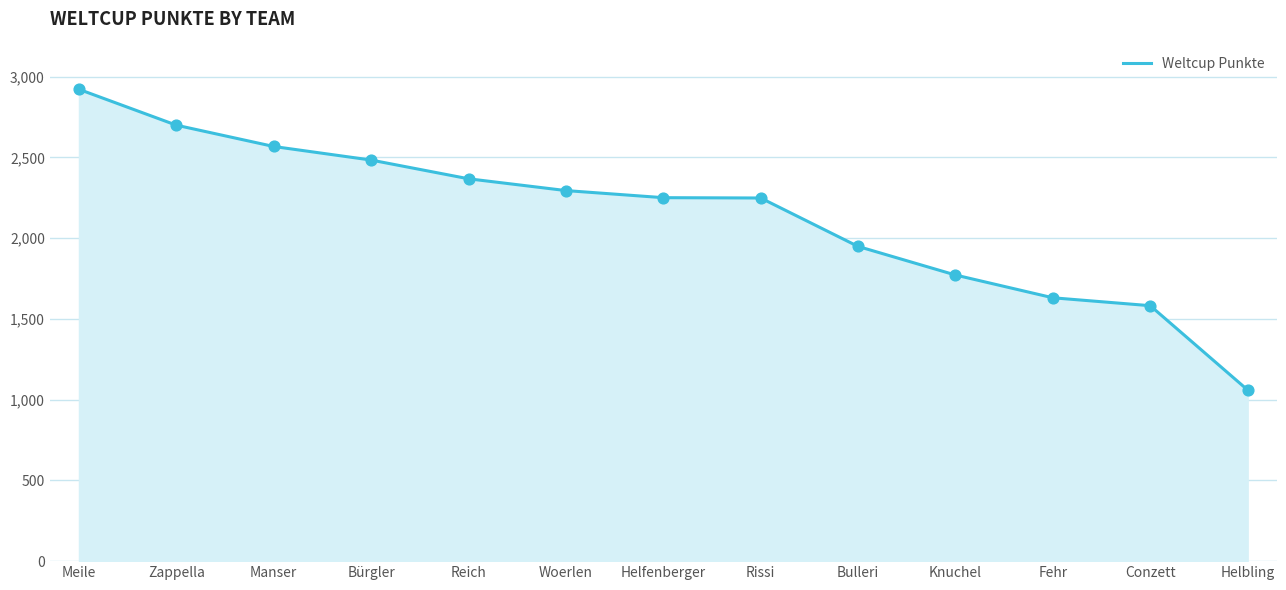

Approximately how many times larger is the value at Woerlen compared to Rissi?

1.0